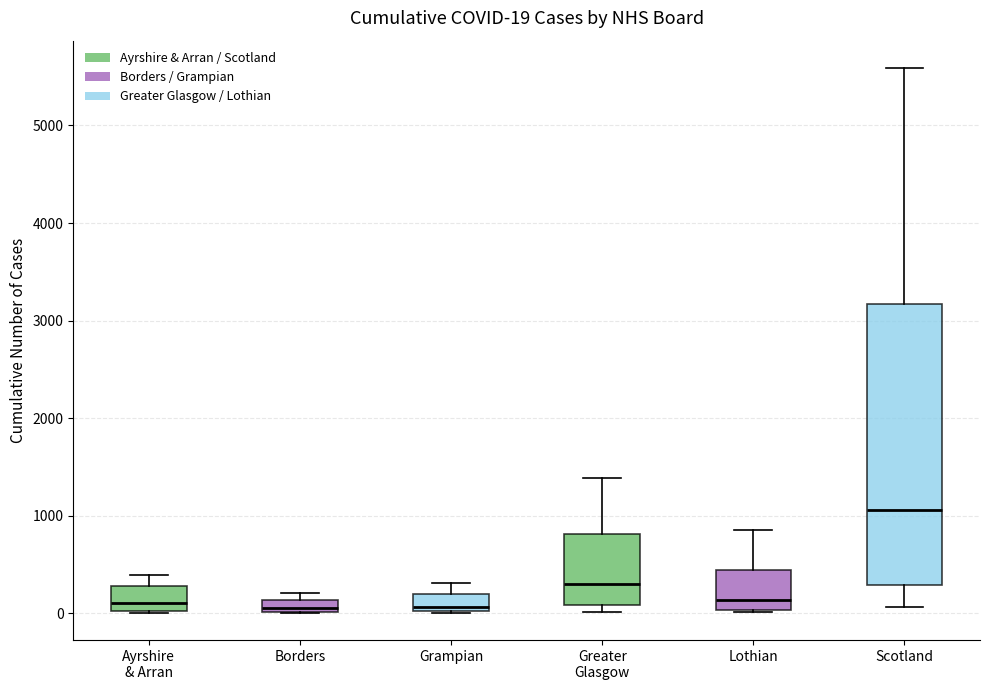

Which box's median line is the highest?

Scotland